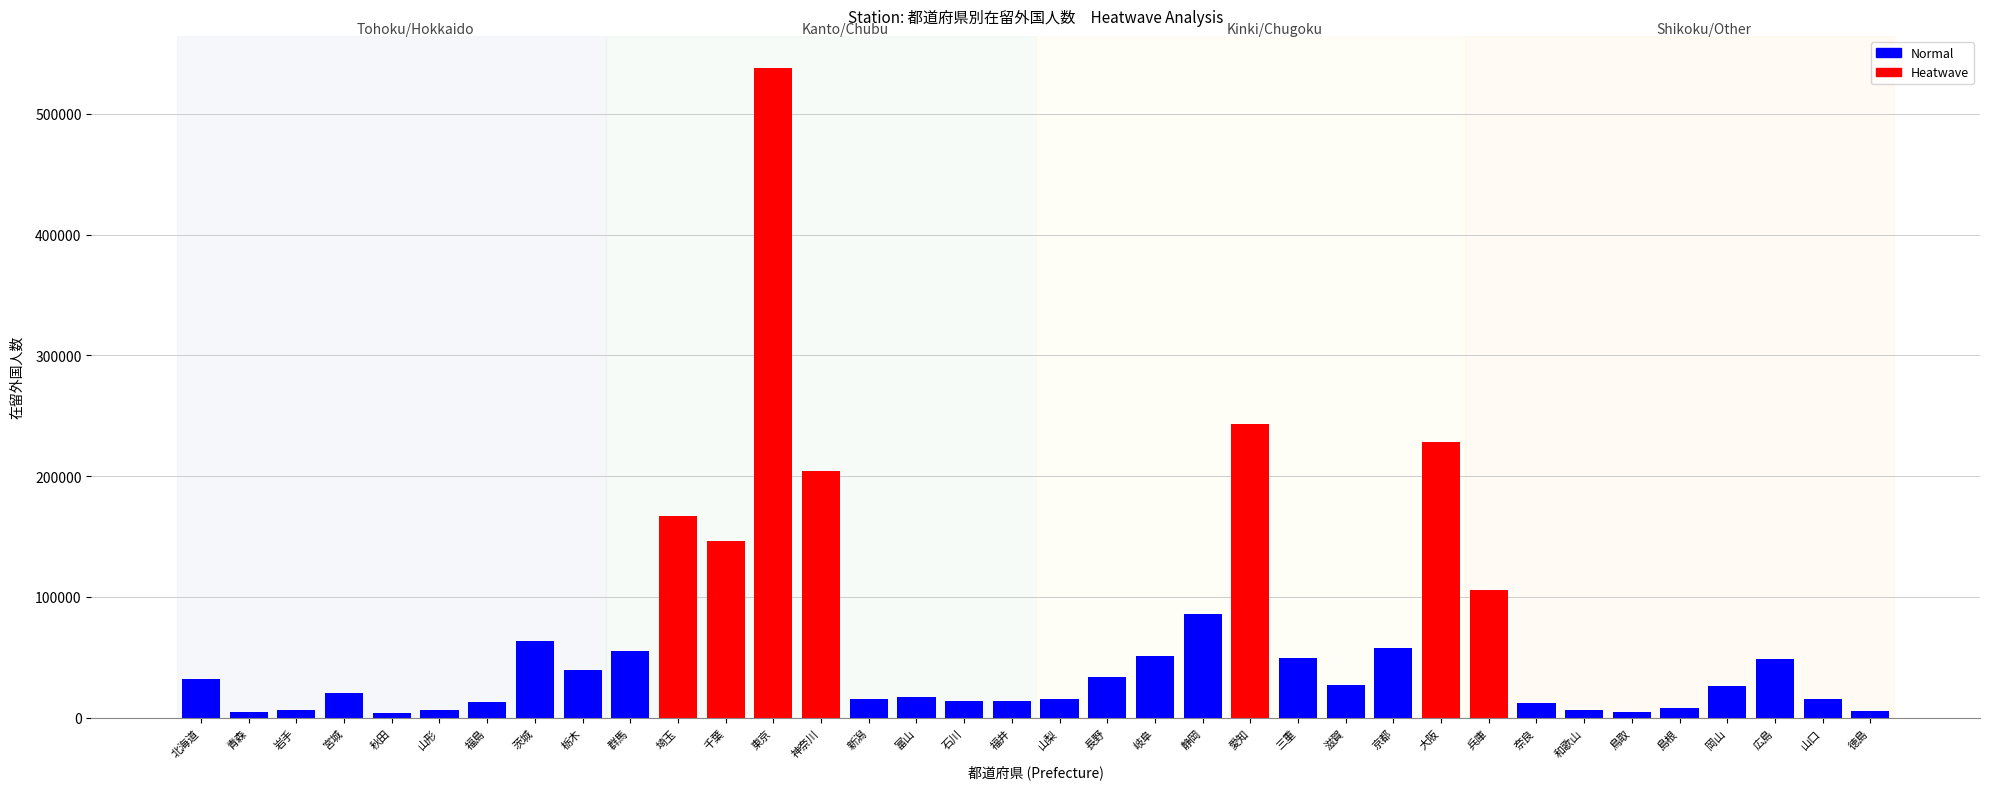

At which category does the chart reach its peak across all series?

東京